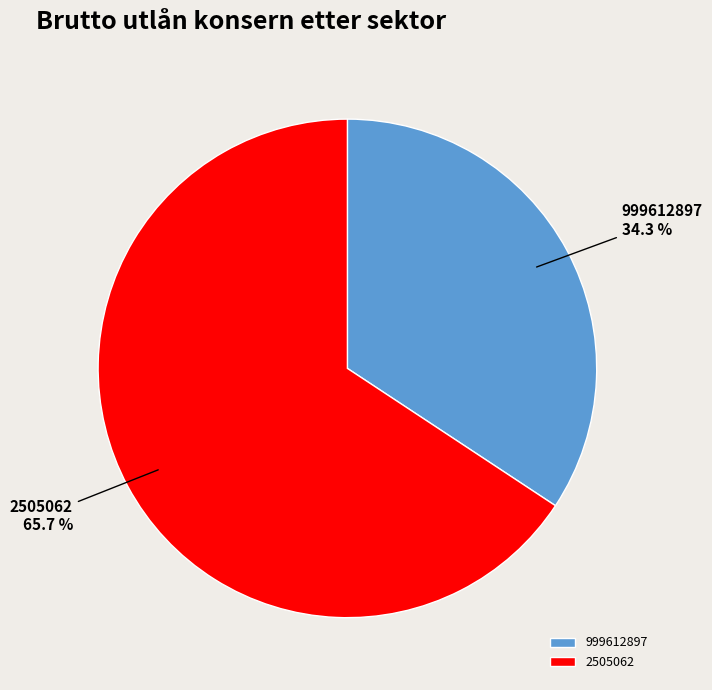

To the nearest percent, what percentage of the pie is 999612897?

34%